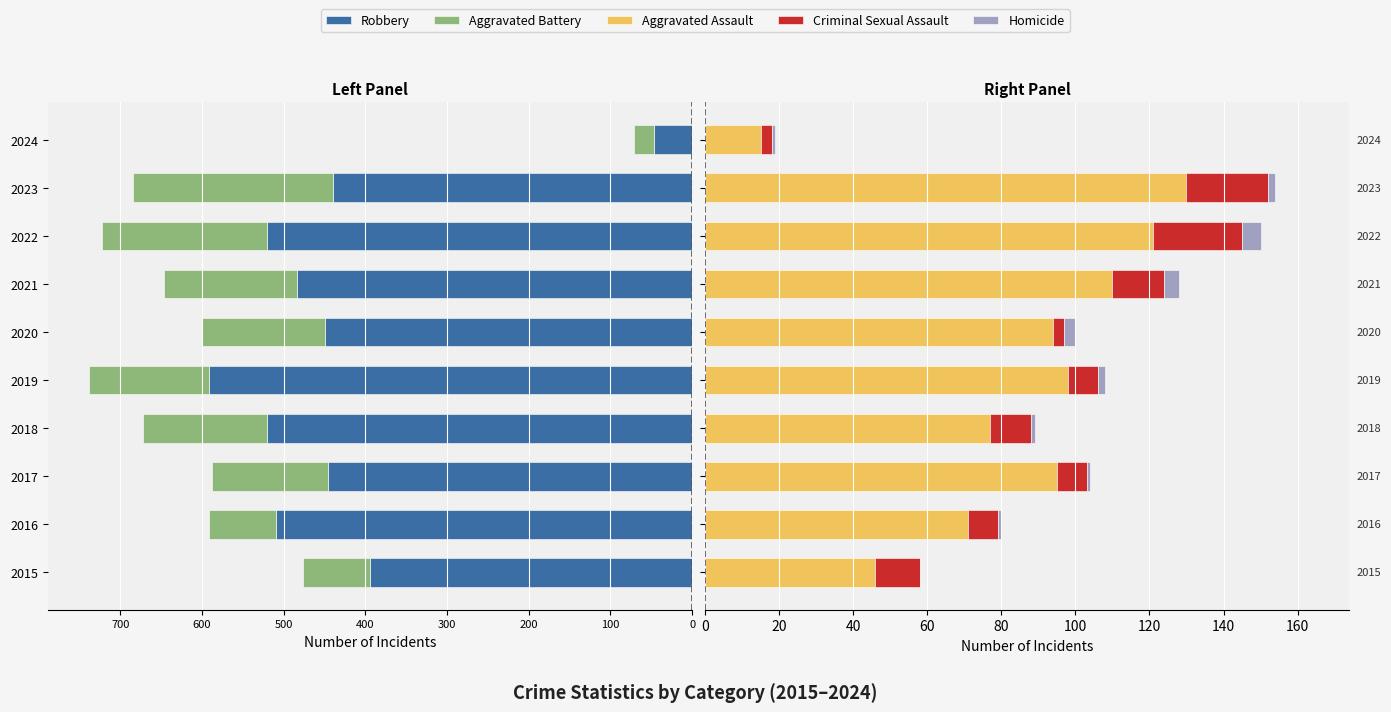

Count the number of data series in this chart.

5